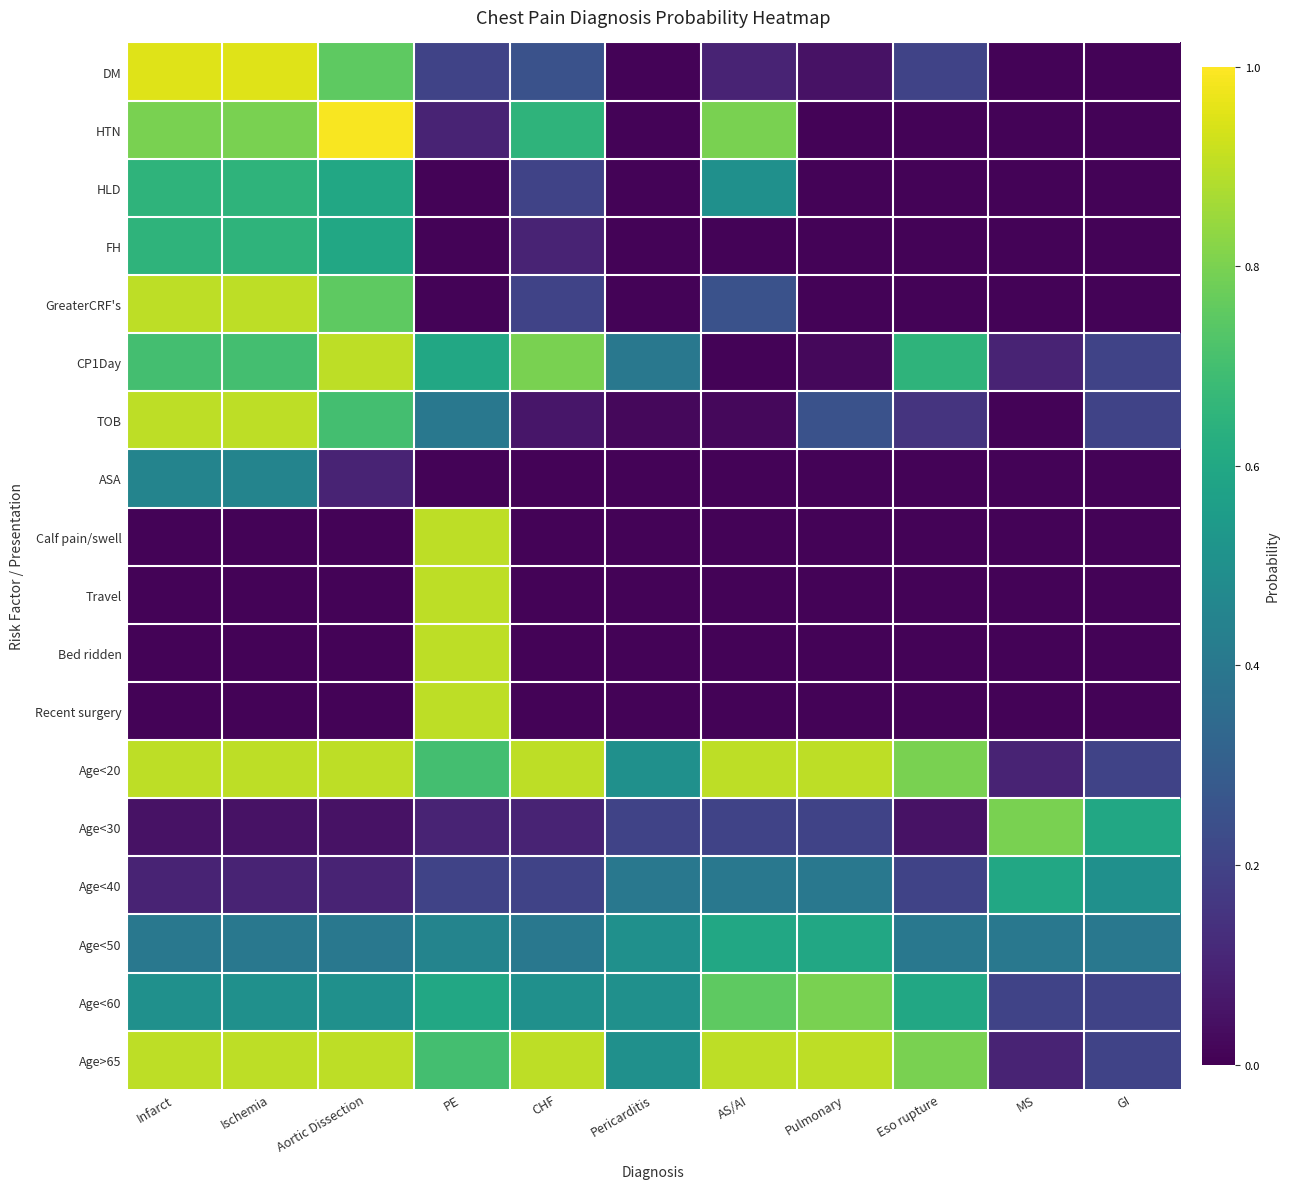

Which series changed the most between Ischemia and Eso rupture?

GreaterCRF's